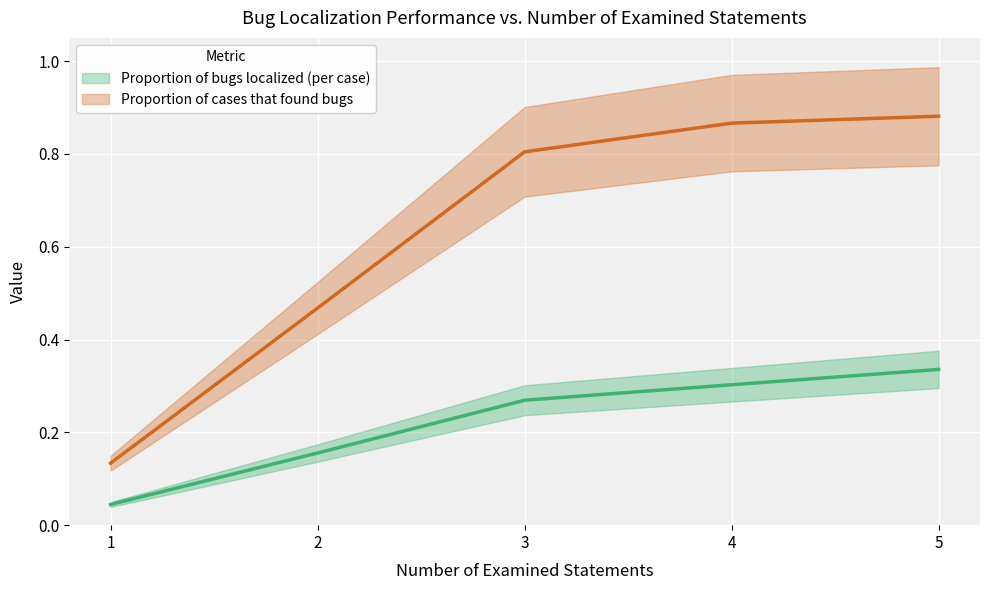

What is the difference between the maximum and minimum values in the Proportion of cases that found bugs series?

0.7